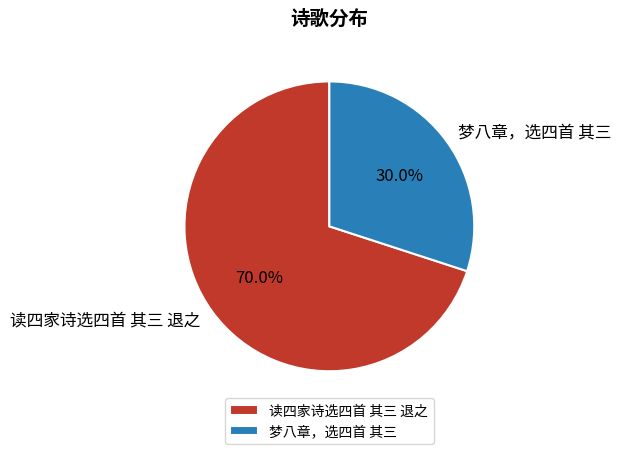

The 读四家诗选四首 其三 退之 slice represents 81% of the pie. True or false?

False